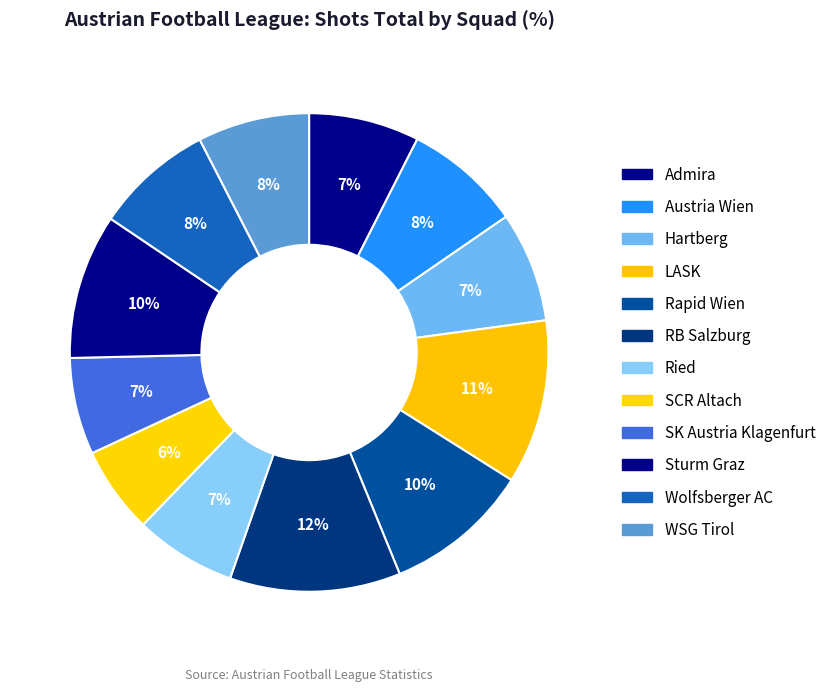

What percentage is the Ried slice, to the nearest percent?

7%